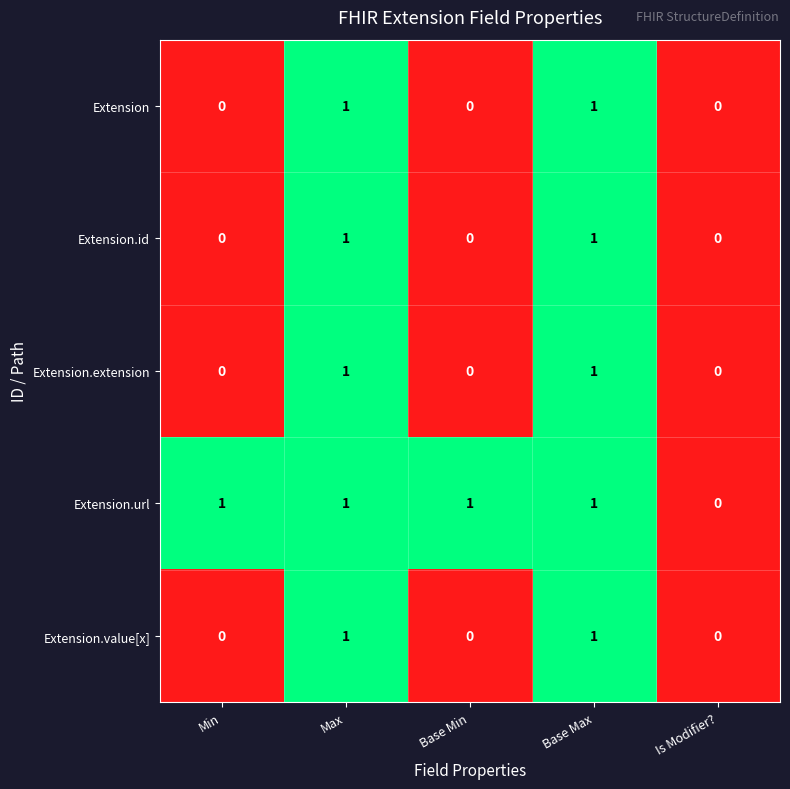

Reading left to right, extract all data points from this chart.

Extension: Min=0	Max=1	Base Min=0	Base Max=1	Is Modifier?=0
Extension.id: Min=0	Max=1	Base Min=0	Base Max=1	Is Modifier?=0
Extension.extension: Min=0	Max=1	Base Min=0	Base Max=1	Is Modifier?=0
Extension.url: Min=1	Max=1	Base Min=1	Base Max=1	Is Modifier?=0
Extension.value[x]: Min=0	Max=1	Base Min=0	Base Max=1	Is Modifier?=0